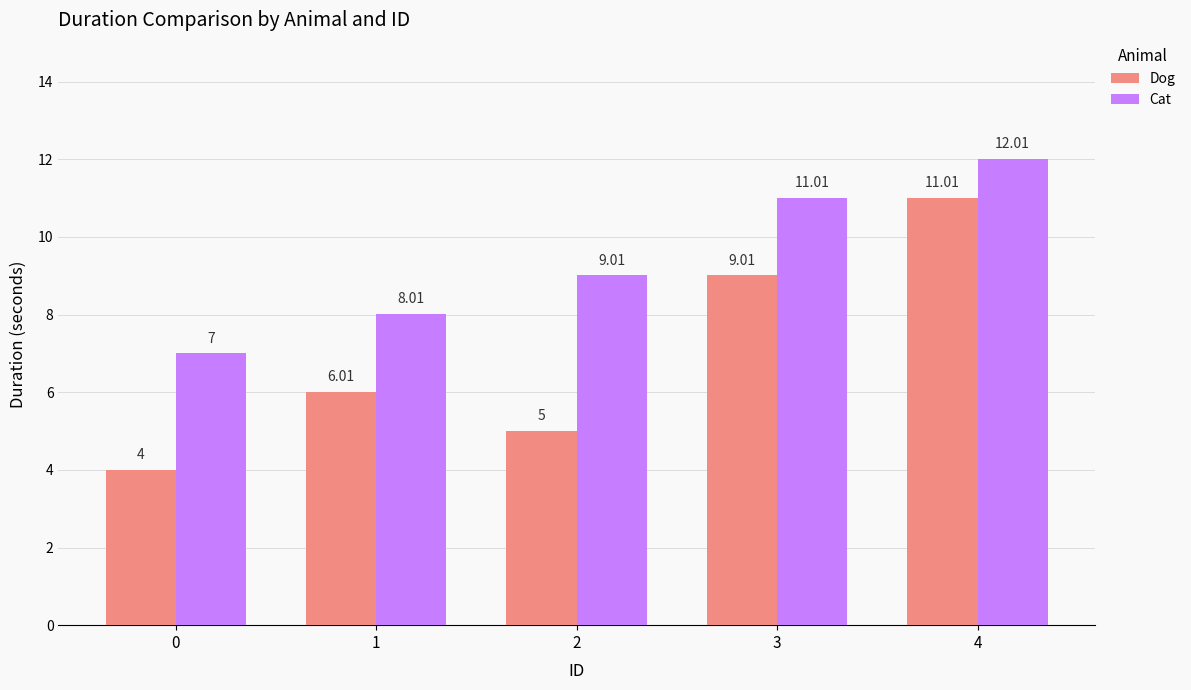

Reading right to left, list all the values displayed in this chart.

Dog: 11.0	9.0	5.0	6.0	4.0
Cat: 12.0	11.0	9.0	8.0	7.0